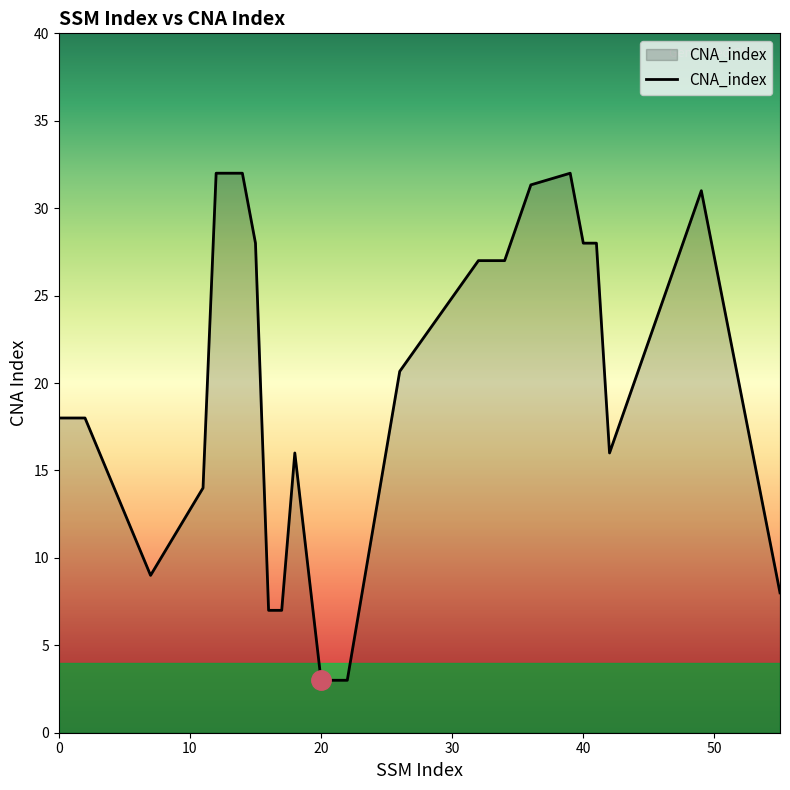

Does the chart have visible grid lines?

No